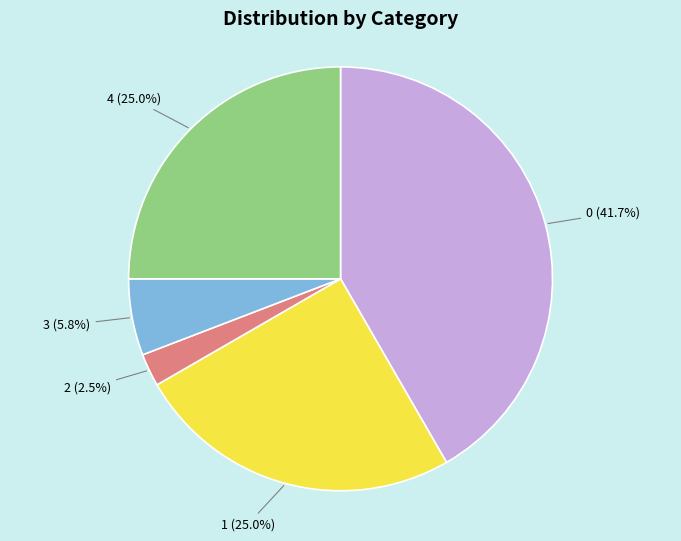

Is there a majority slice in this chart?

No